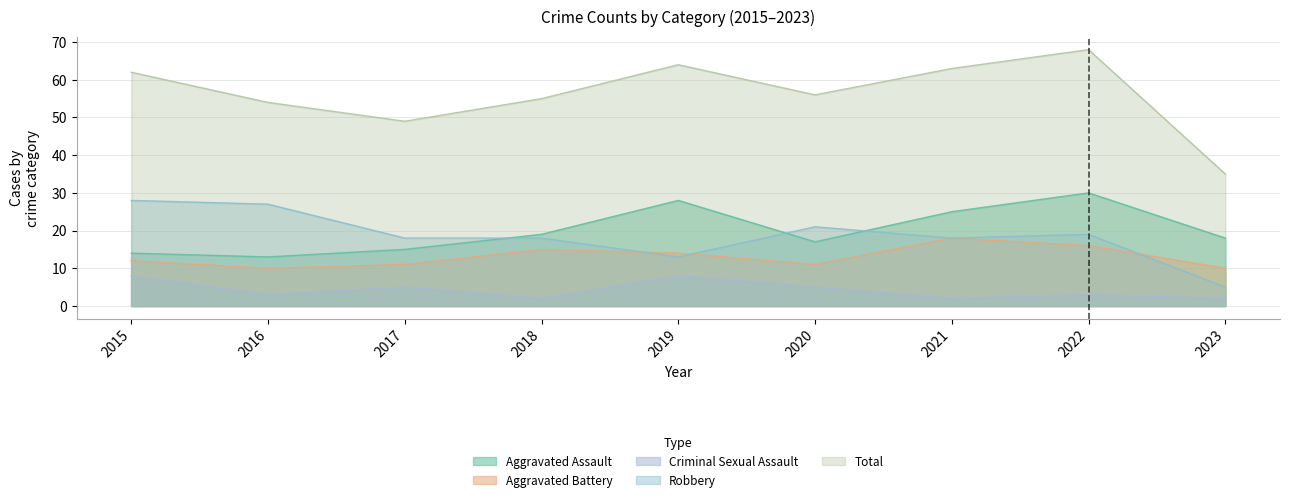

List the series in order of their peak value, lowest first.

Criminal Sexual Assault, Aggravated Battery, Robbery, Aggravated Assault, Total